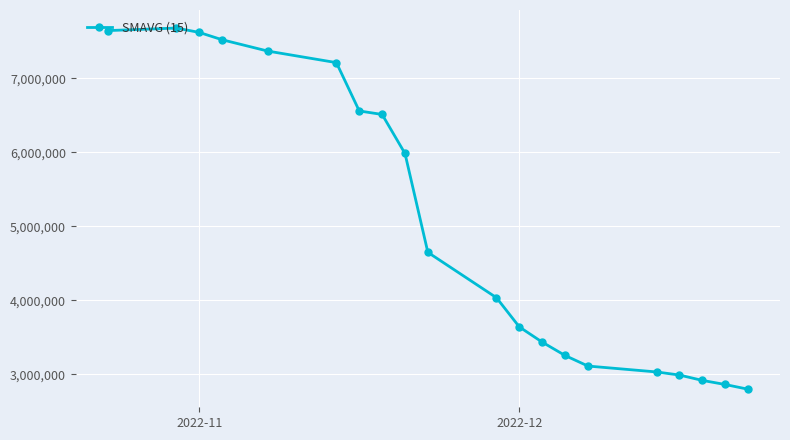

What is the value of the 10th point from the left?

4648082